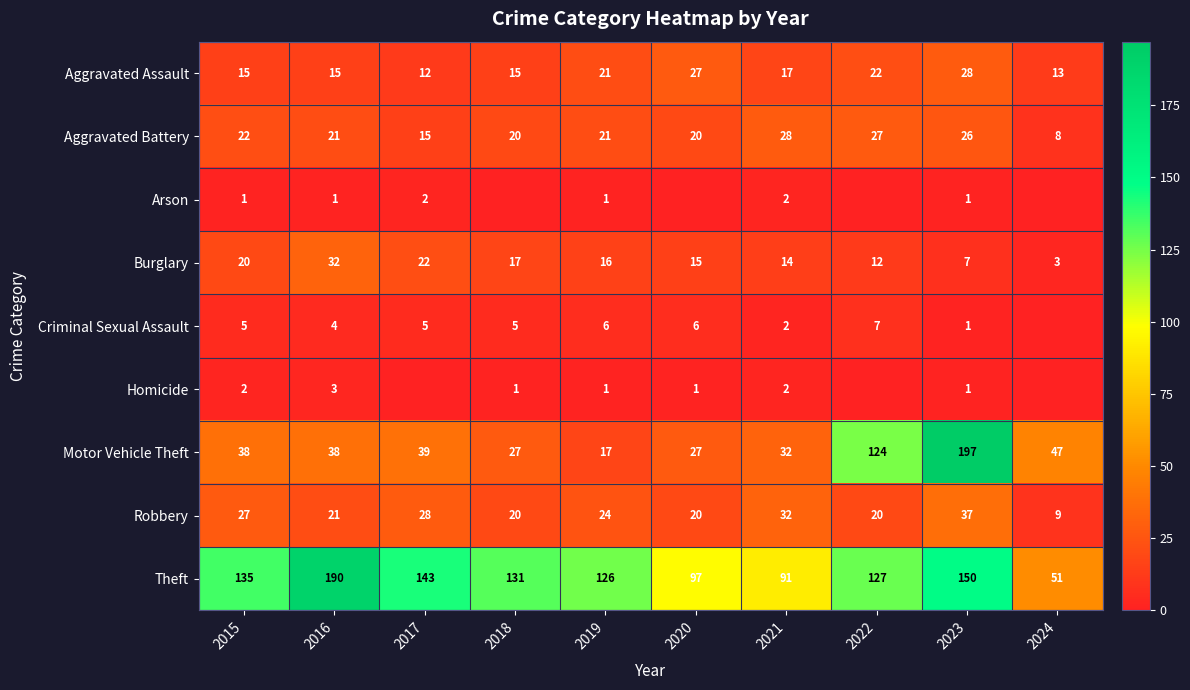

Is the value of Aggravated Battery at 2022 greater than the value of Robbery at 2018?

Yes